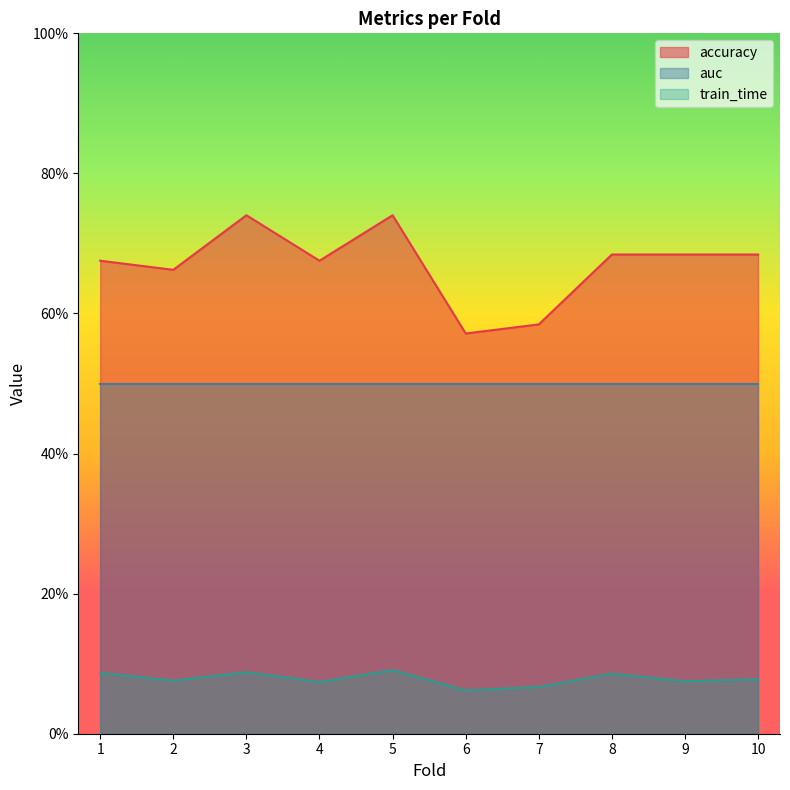

List the series in order of their peak value, highest first.

accuracy, auc, train_time